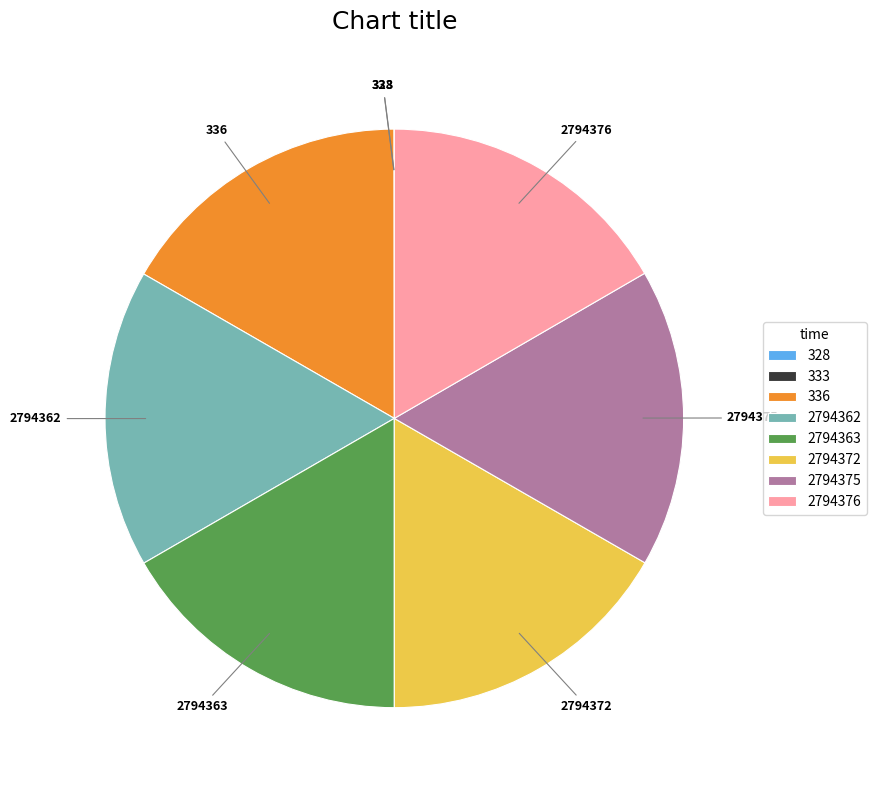

The 336 slice represents 17% of the pie. True or false?

True